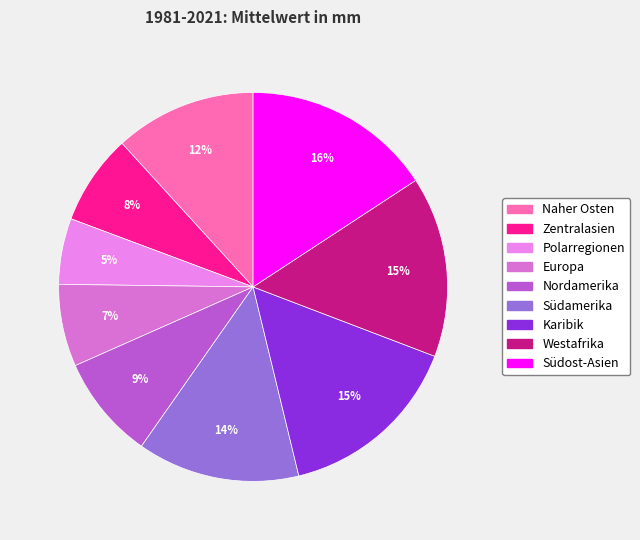

What is the largest slice in the pie chart?

Südost-Asien